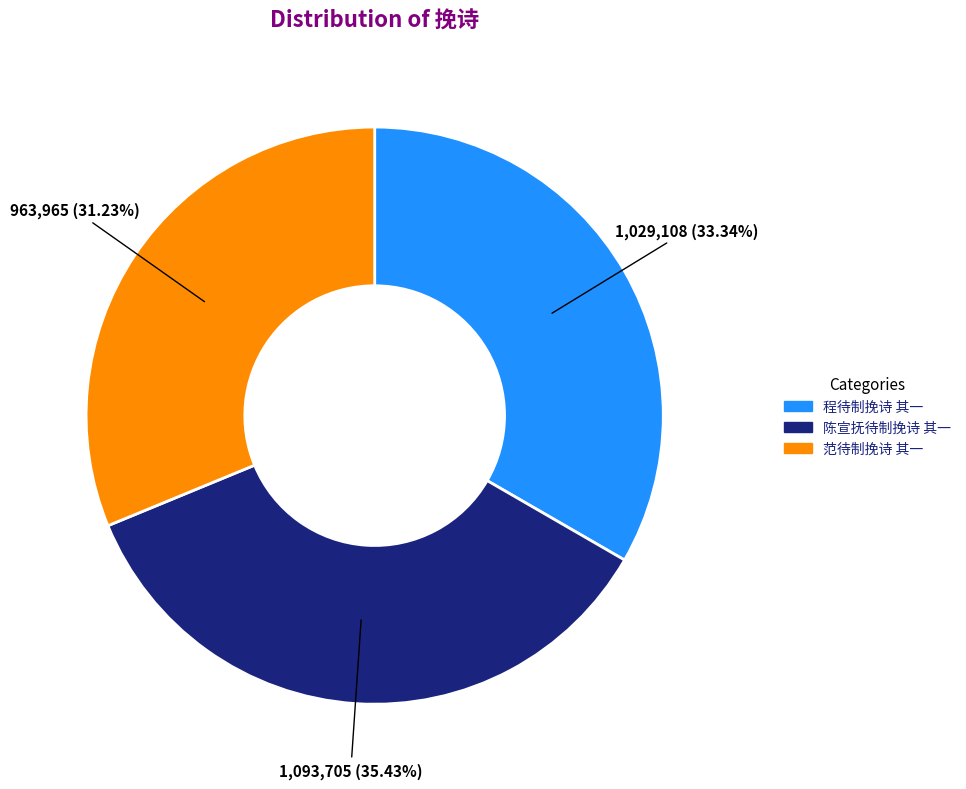

What percentage is NOT represented by 程待制挽诗 其一?

66.7%